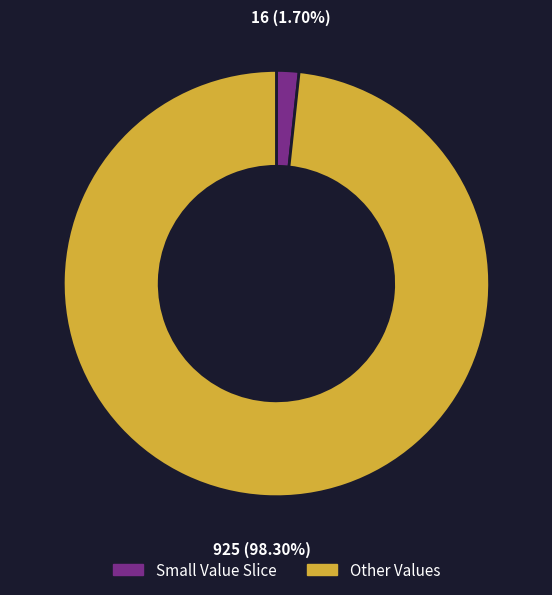

Which slice is the largest?

Other Values